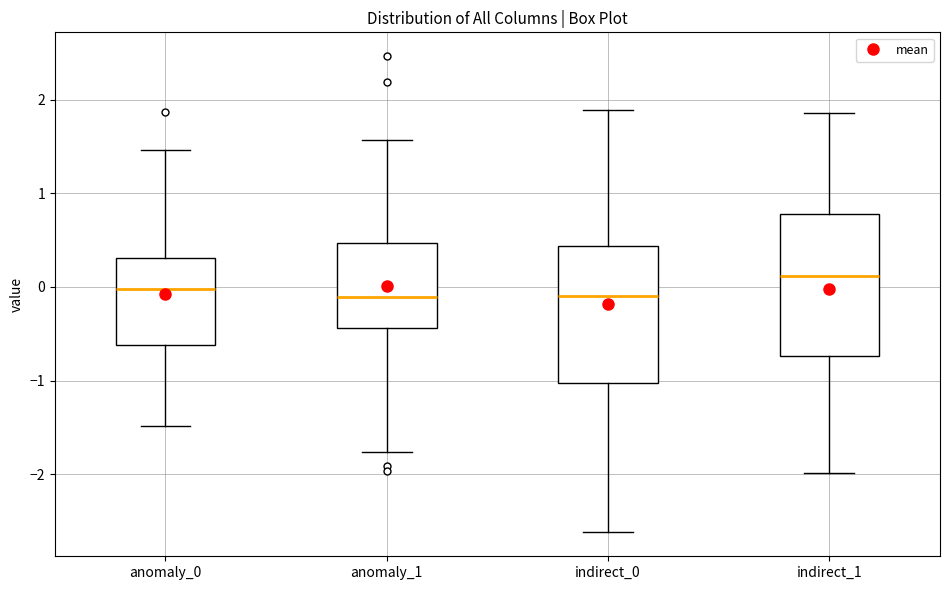

Reading left to right, transcribe this box plot: for each box, give where its median line is, the range the box spans, and where its two whiskers end, as read against the y-axis. The values are not printed on the chart, so give them approximately, as read against the axis.

anomaly_0: median 0.0, box -0.6 to 0.3, whiskers -1.5 to 1.5
anomaly_1: median -0.1, box -0.4 to 0.5, whiskers -1.8 to 1.6
indirect_0: median -0.1, box -1.0 to 0.4, whiskers -2.6 to 1.9
indirect_1: median 0.1, box -0.7 to 0.8, whiskers -2.0 to 1.9